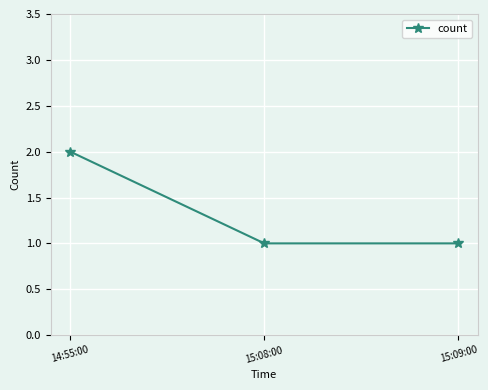

What is the sum of all values?

4